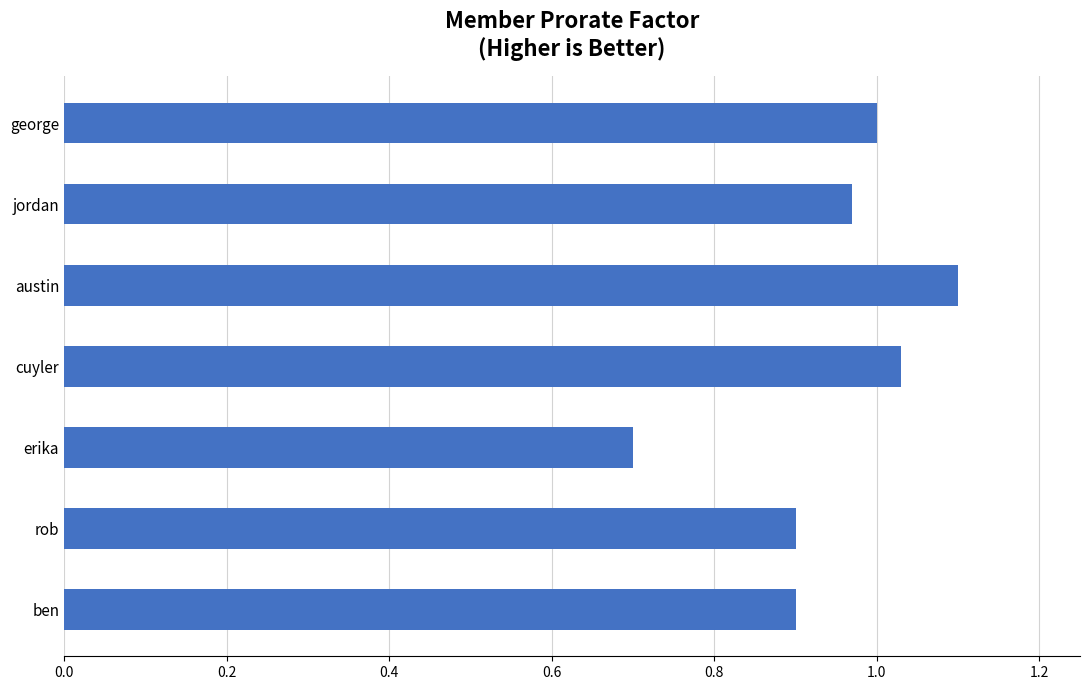

Are the bars horizontal?

Yes